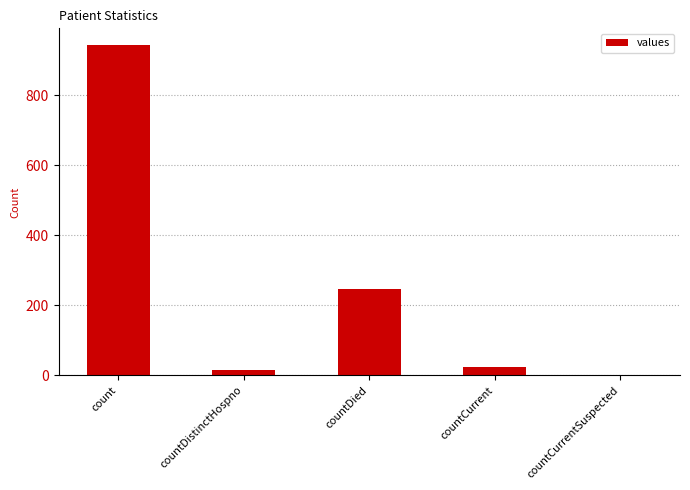

Where does the data first go above 23?

count